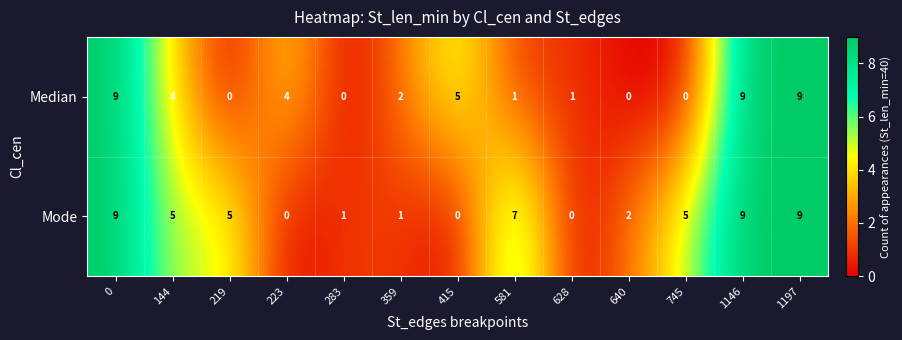

How many Mode values are between 1 and 7?

7